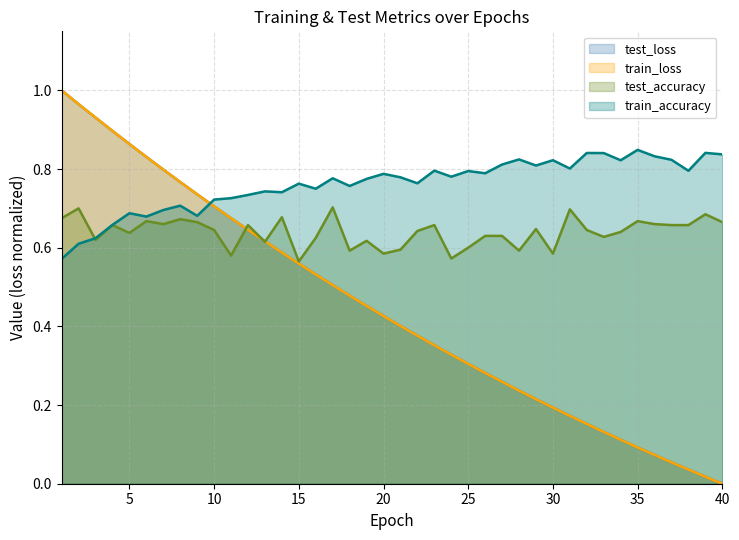

What are all the series names shown in the legend?

test_loss, train_loss, test_accuracy, train_accuracy